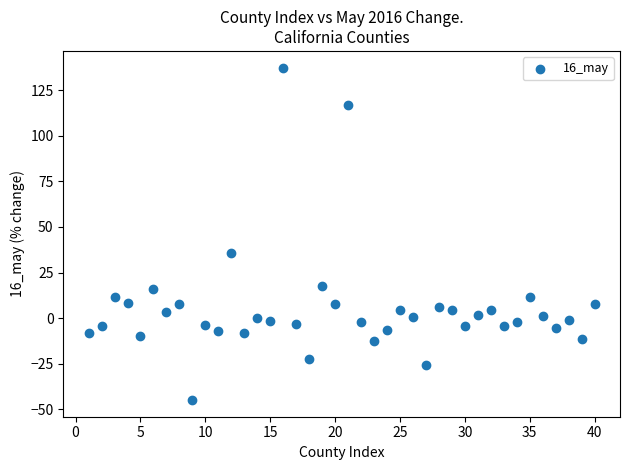

What Y value in the scatter plot is closest to 46?

35.5